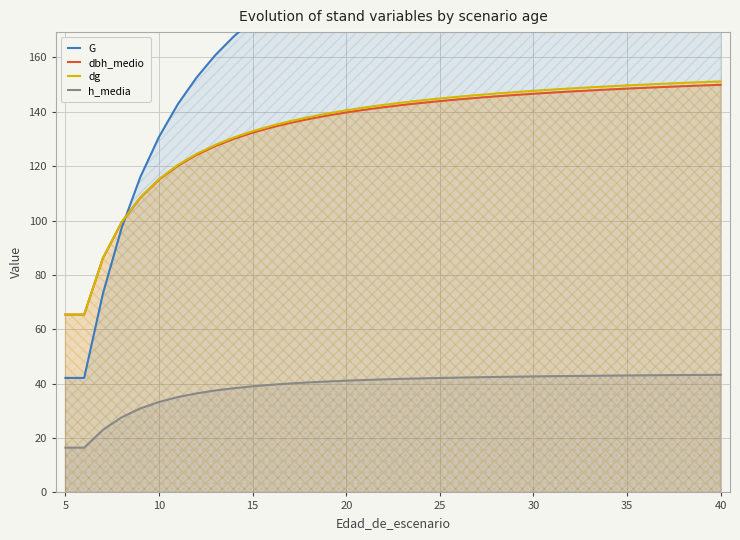

Reading right to left, extract all data points from this chart.

G: 224.9	224.1	223.3	222.4	221.5	220.6	219.5	218.4	217.3	216.1	214.8	213.3	211.8	210.2	208.5	206.6	204.6	202.4	200.0	197.3	194.4	191.2	187.6	183.5	178.9	173.7	167.8	160.8	152.6	142.7	130.8	116.0	97.2	73.0	42.1	42.1
dbh_medio: 149.9	149.7	149.4	149.1	148.8	148.5	148.2	147.8	147.4	147.0	146.6	146.2	145.7	145.1	144.5	143.9	143.2	142.5	141.7	140.7	139.7	138.6	137.3	135.9	134.2	132.3	130.0	127.4	124.1	120.1	115.0	108.4	99.3	86.1	65.4	65.4
dg: 151.2	150.9	150.6	150.3	150.0	149.7	149.3	149.0	148.6	148.2	147.7	147.2	146.7	146.1	145.5	144.9	144.2	143.4	142.5	141.6	140.5	139.3	138.0	136.5	134.8	132.8	130.5	127.8	124.5	120.4	115.3	108.5	99.4	86.1	65.4	65.4
h_media: 43.2	43.2	43.2	43.1	43.1	43.0	43.0	42.9	42.8	42.7	42.6	42.6	42.5	42.4	42.2	42.1	41.9	41.8	41.6	41.3	41.1	40.8	40.5	40.1	39.6	39.0	38.3	37.5	36.4	35.0	33.3	30.9	27.6	23.0	16.5	16.5